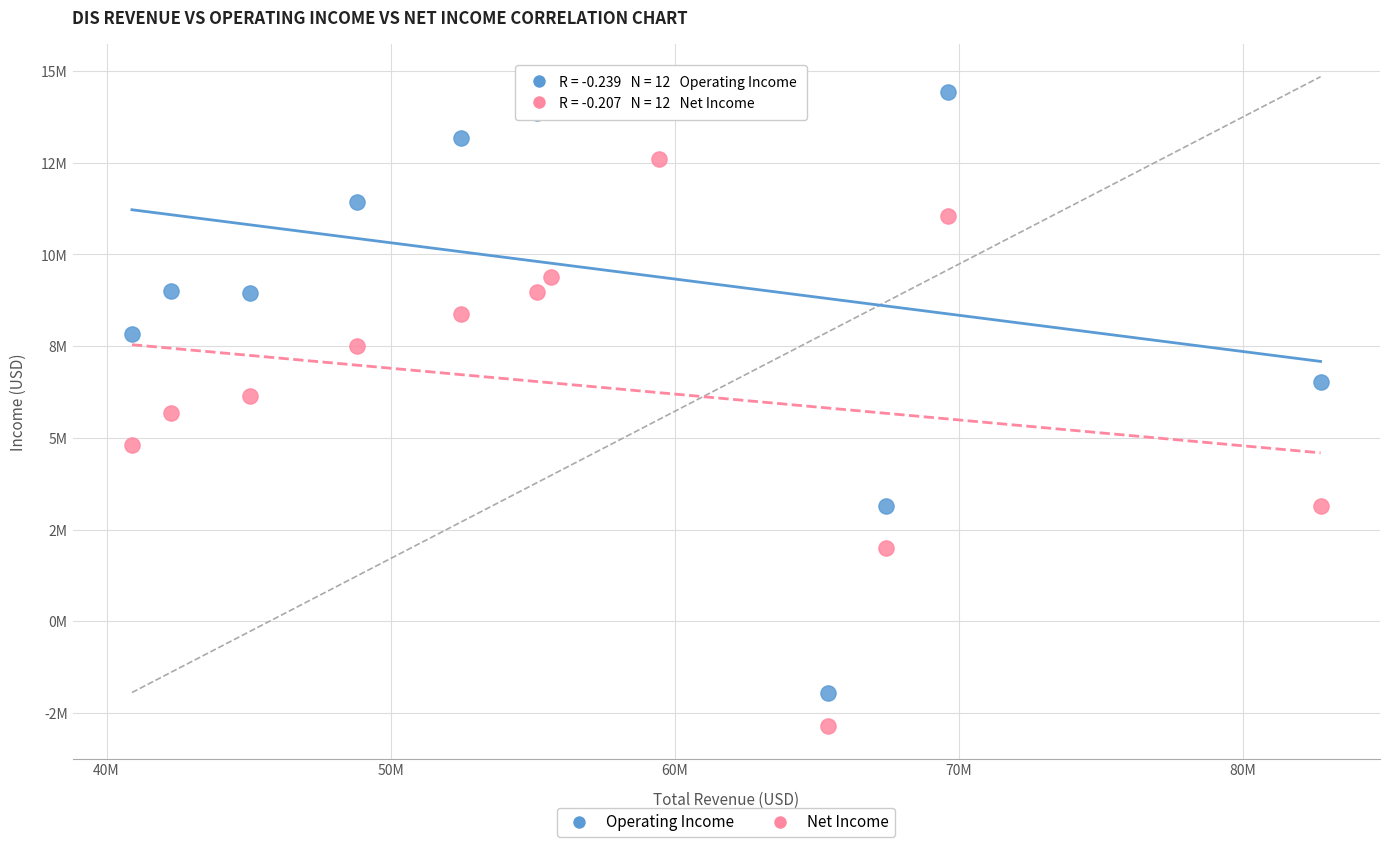

What are all the series names shown in the legend?

Operating Income, Net Income